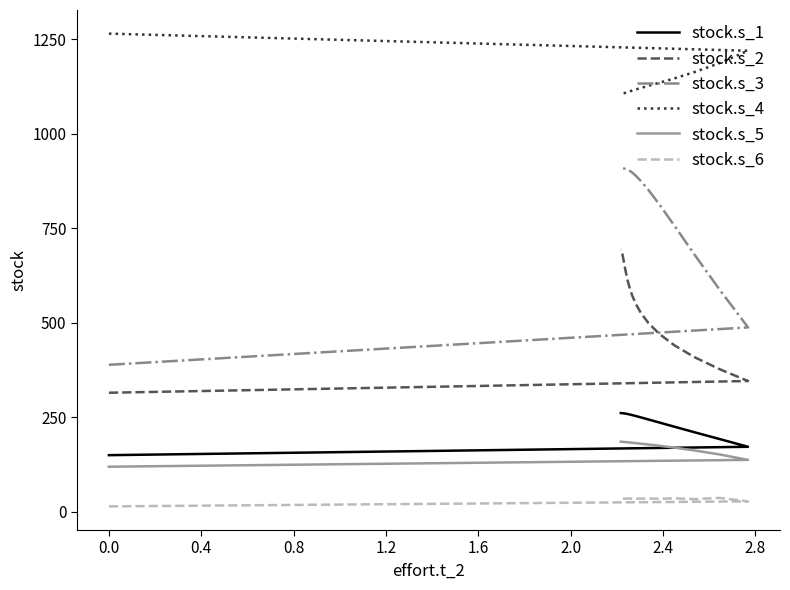

Is the value of stock.s_2 at 30 greater than the value of stock.s_6 at 25?

Yes